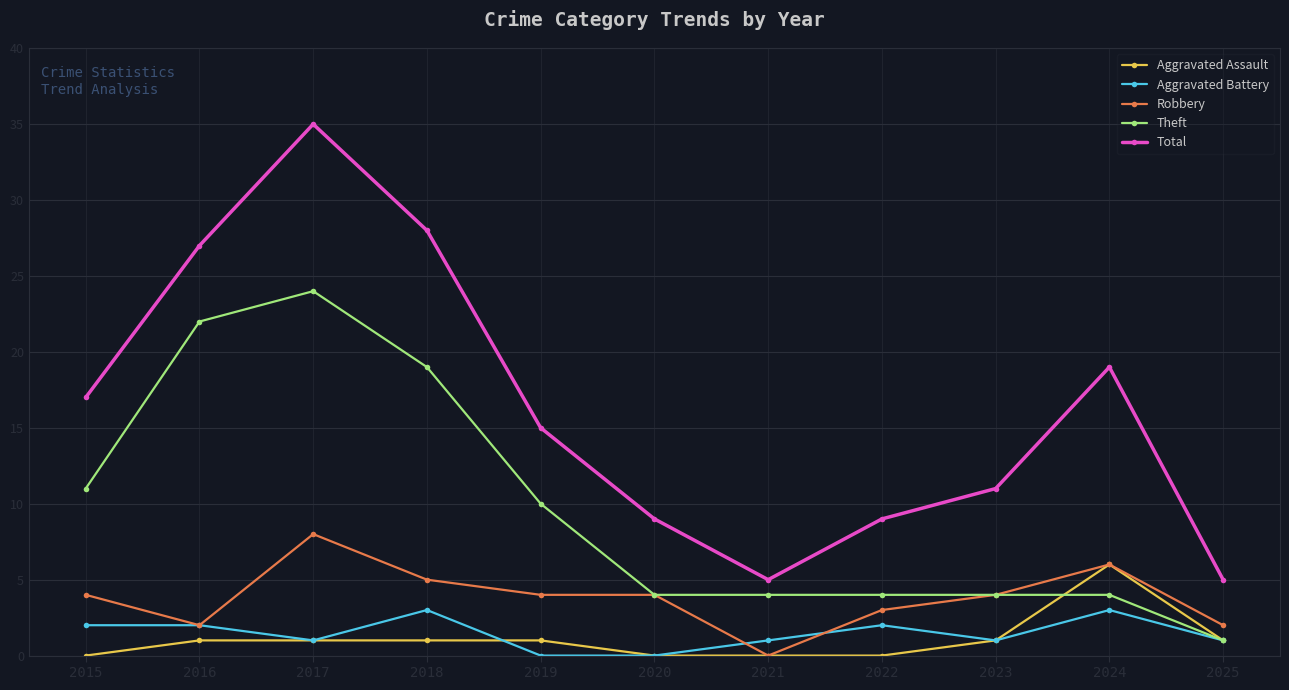

Reading left to right, what are all the values shown in this chart?

Aggravated Assault: 0	1	1	1	1	0	0	0	1	6	1
Aggravated Battery: 2	2	1	3	0	0	1	2	1	3	1
Robbery: 4	2	8	5	4	4	0	3	4	6	2
Theft: 11	22	24	19	10	4	4	4	4	4	1
Total: 17	27	35	28	15	9	5	9	11	19	5